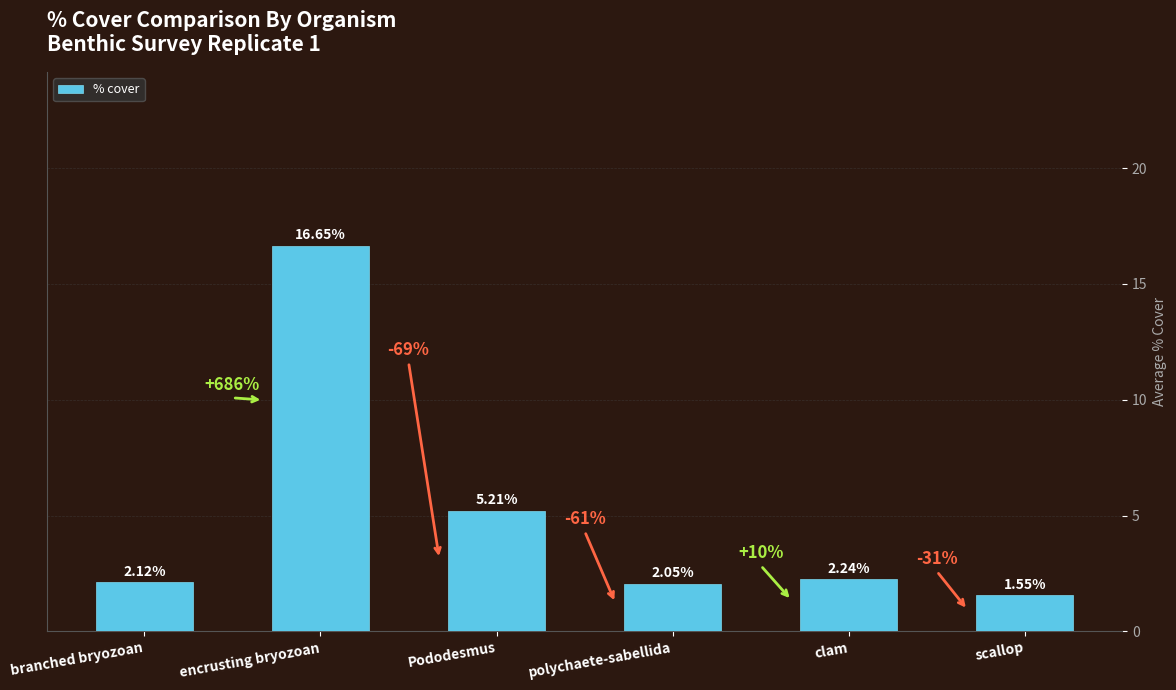

What is the label of the 2nd bar from the right?

clam